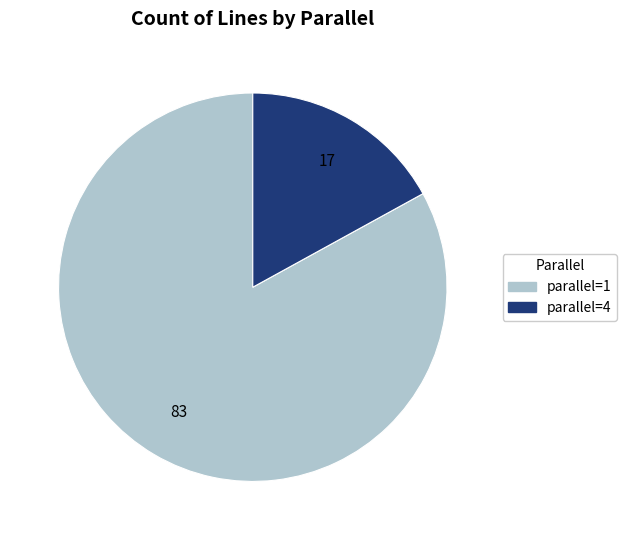

True or false: parallel=4 accounts for 7% of the total.

False